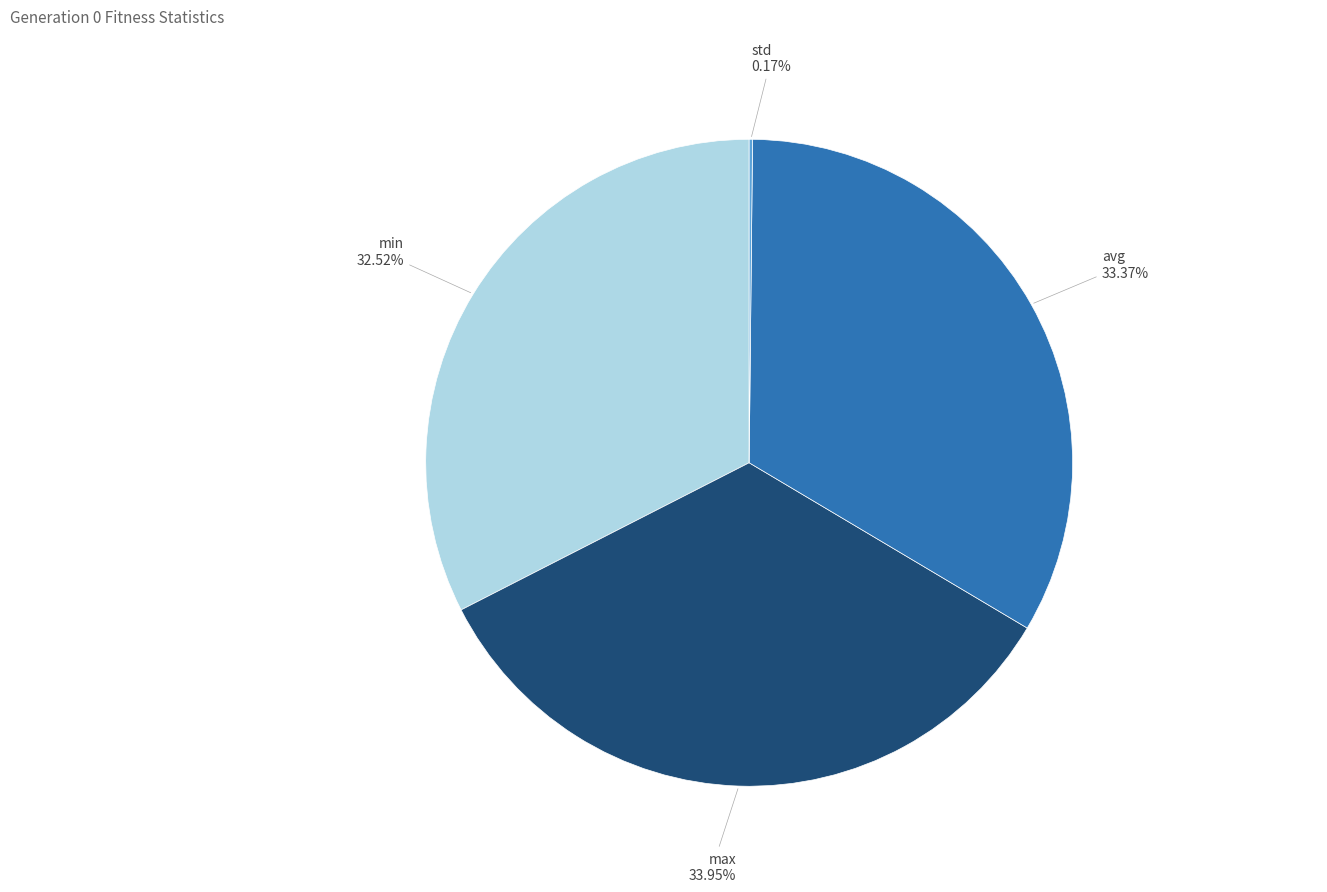

True or false: max accounts for 20% of the total.

False